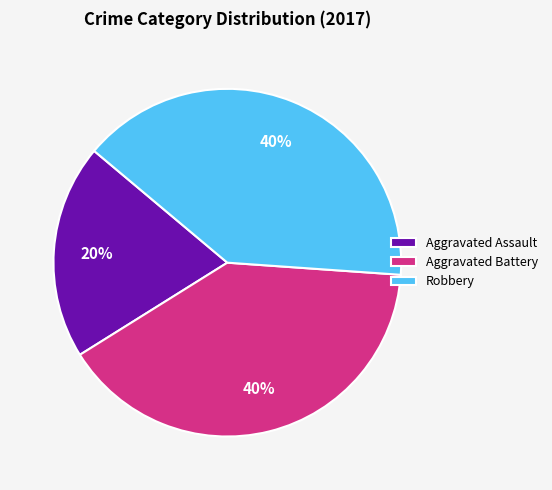

Do Aggravated Battery and Robbery together represent more than half of the pie?

Yes